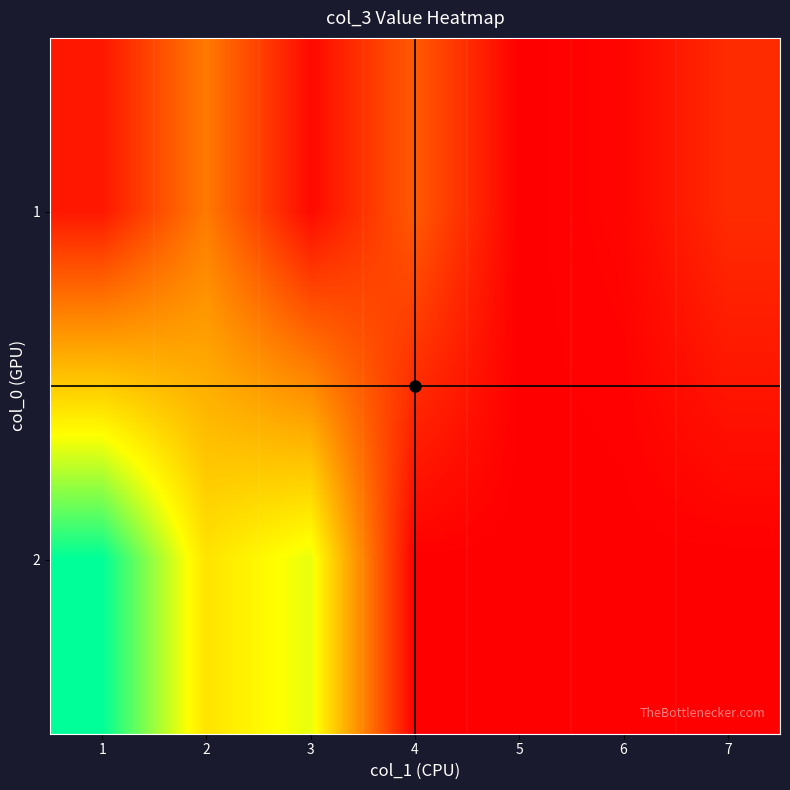

At which category is the sum across all series the highest?

1